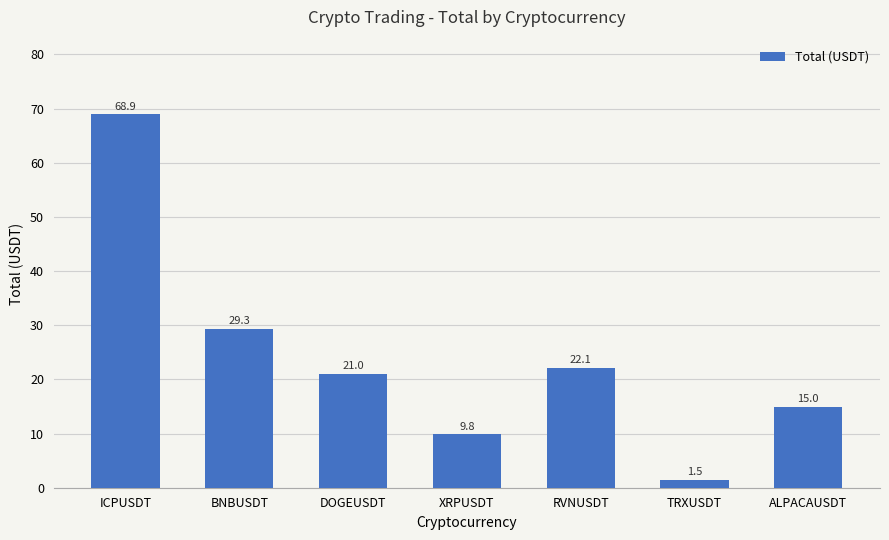

Is it true that the value at ALPACAUSDT is 15.0?

True